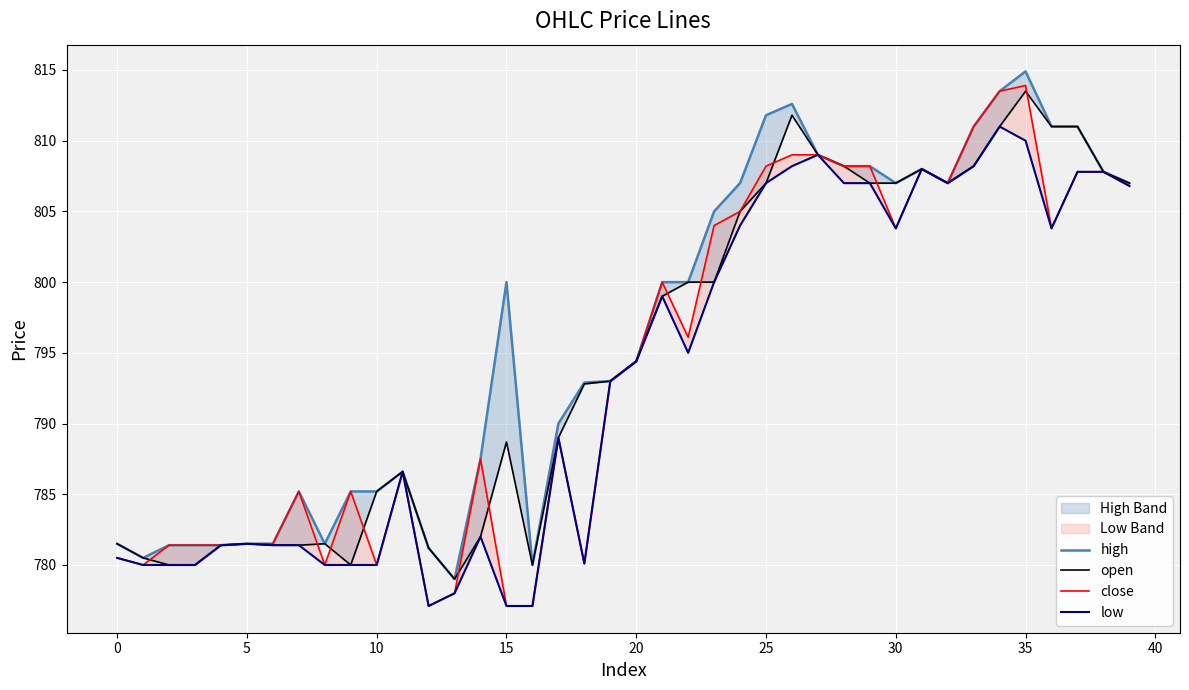

True or false: close has a value of 1386.7 at 21.

False